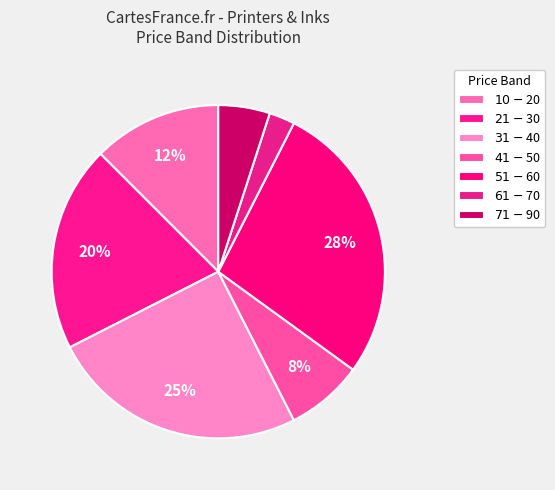

How many slices are in this pie chart?

7